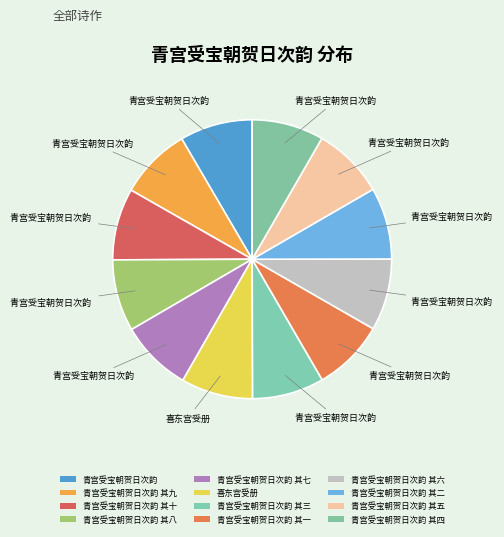

The 青宫受宝朝贺日次韵 其六 slice represents 16% of the pie. True or false?

False